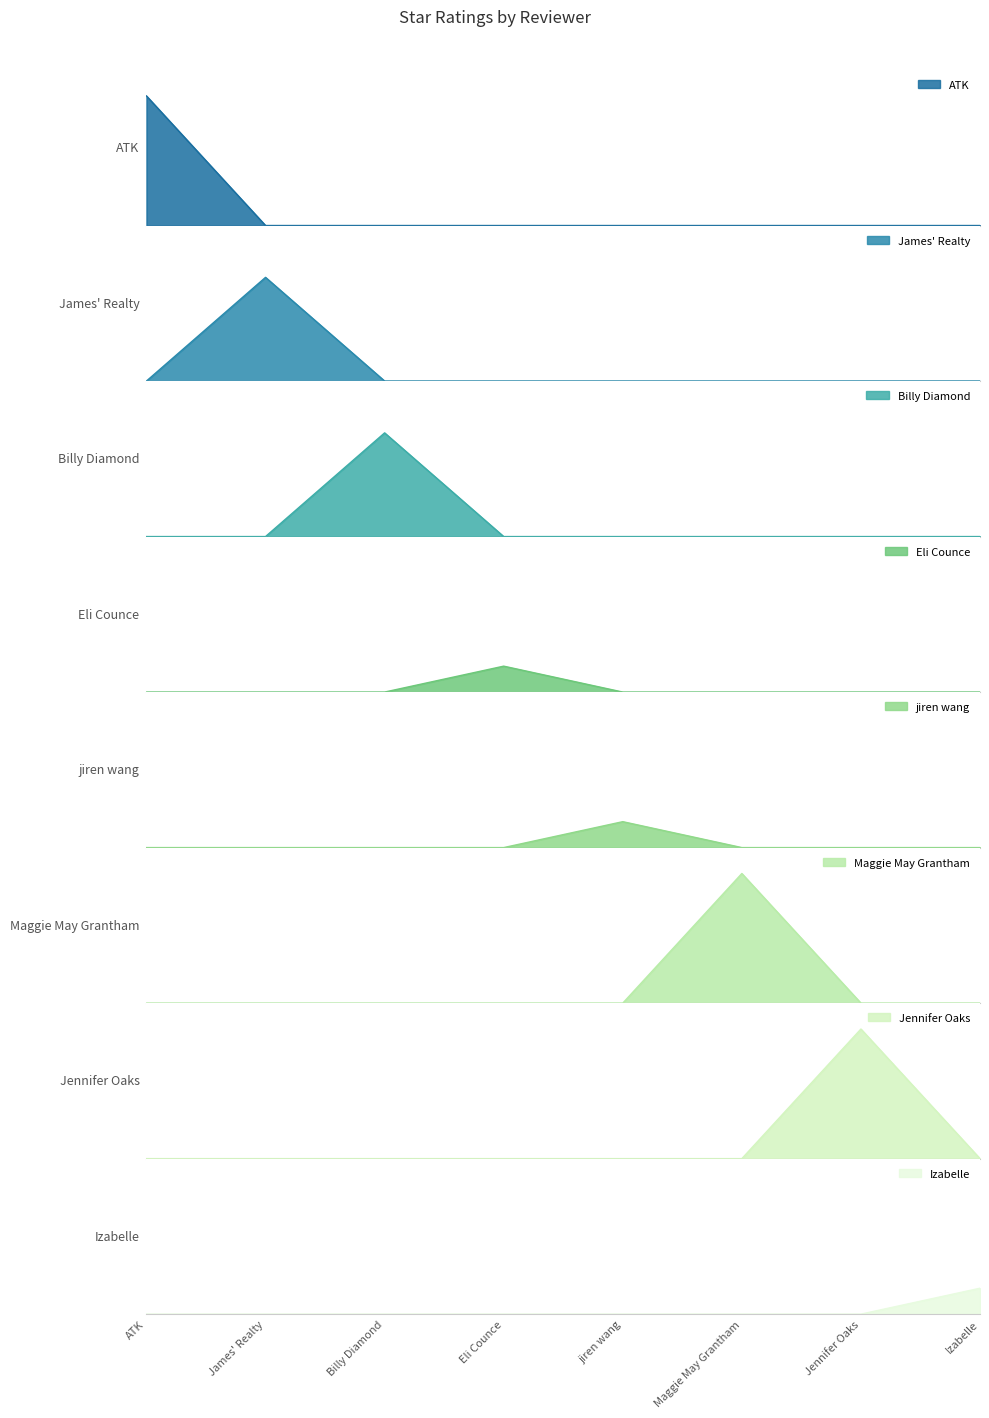

What is the difference between the maximum and minimum values?

4